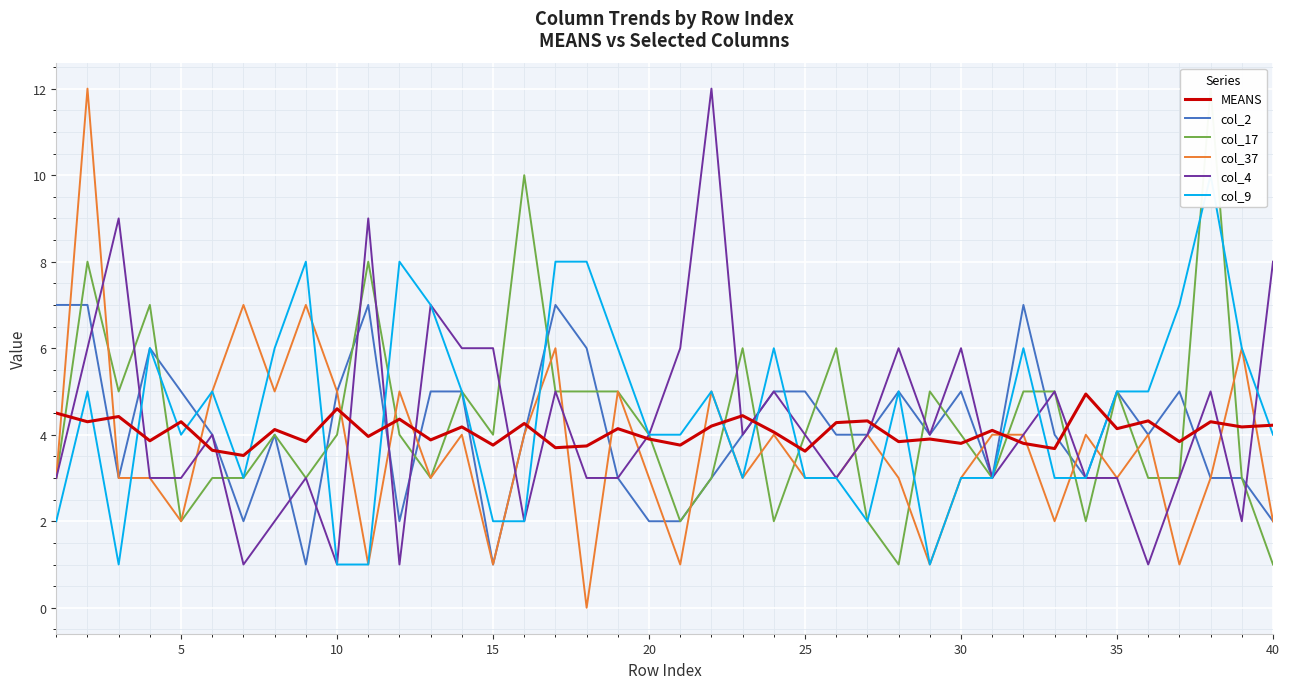

What is the highest value of the col_4 series?

12.0